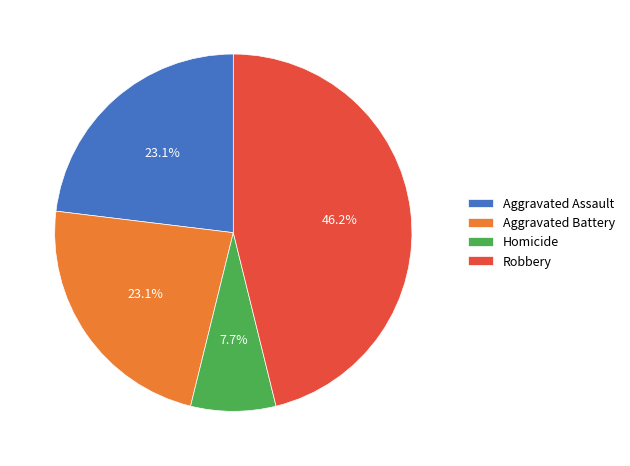

Is it true that Homicide is 8% of the pie?

True